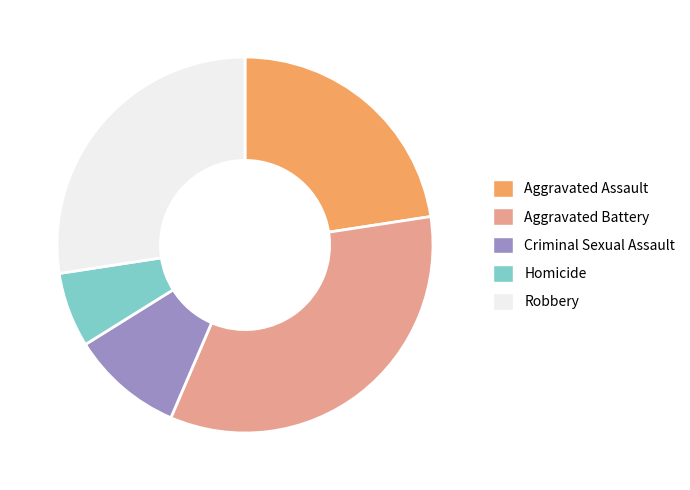

Is the sum of Criminal Sexual Assault and Homicide greater than half?

No